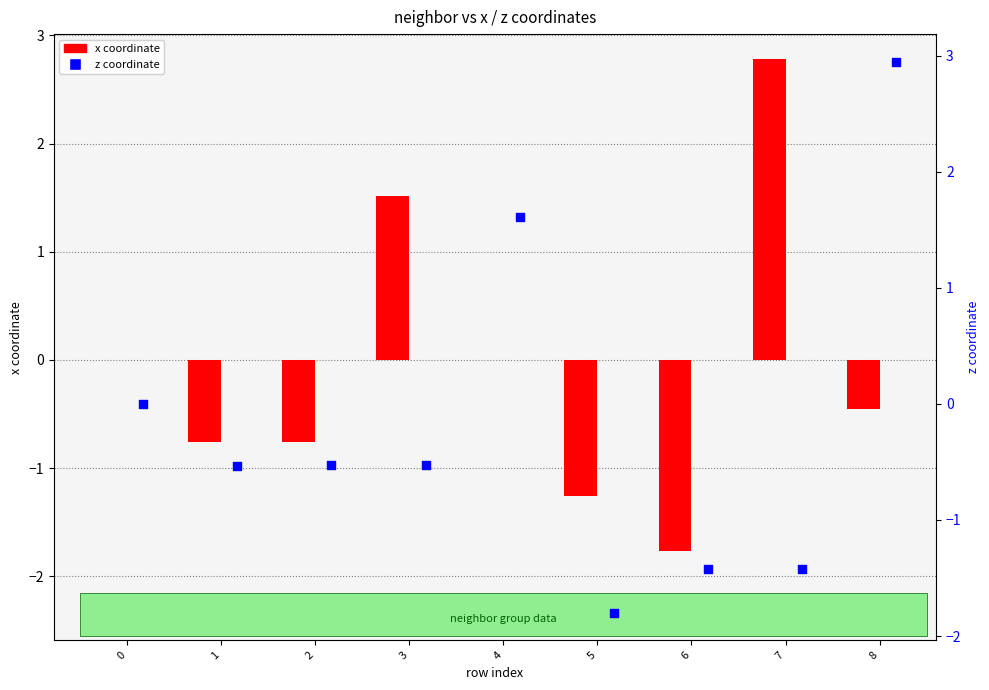

Which series has the largest total across all categories?

x coordinate